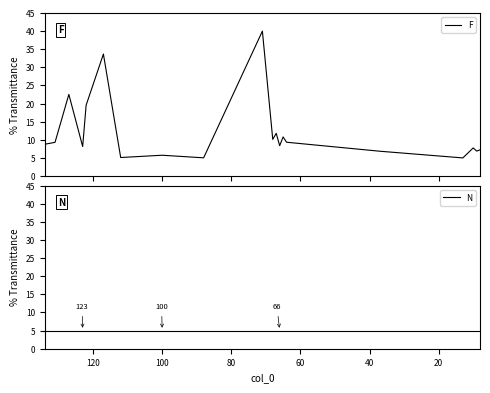

Does the chart display data point markers on the line(s)?

No